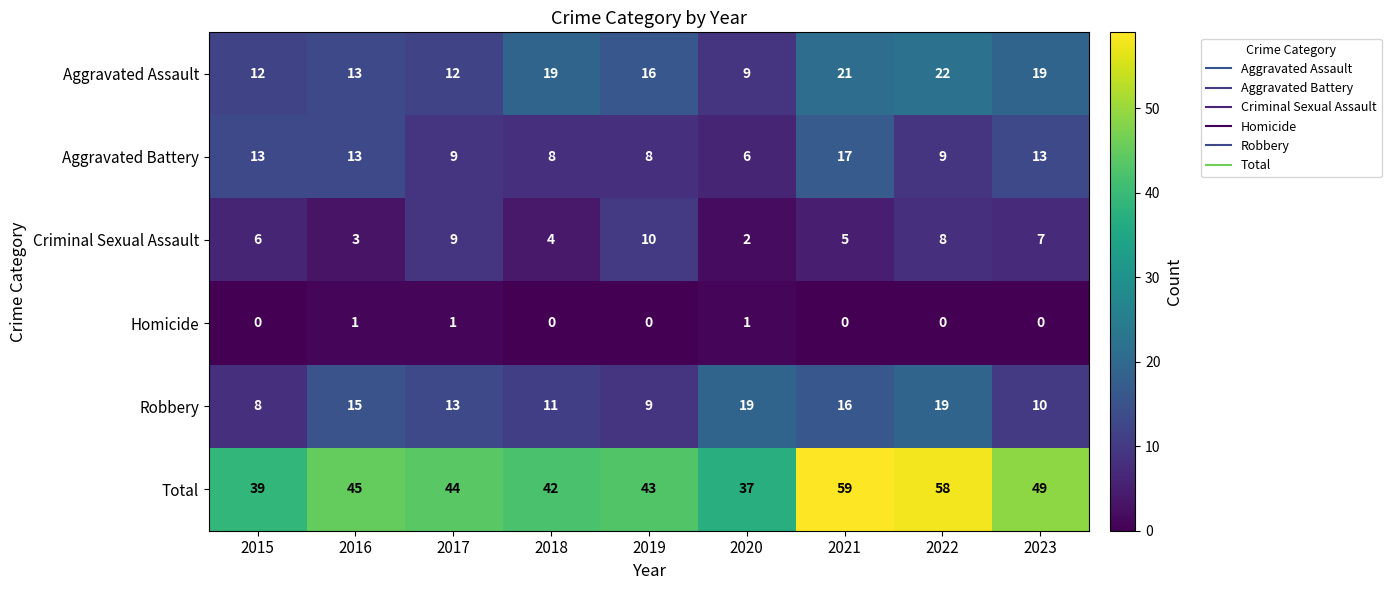

Rank the series by their maximum value, from lowest to highest.

Homicide, Criminal Sexual Assault, Aggravated Battery, Robbery, Aggravated Assault, Total